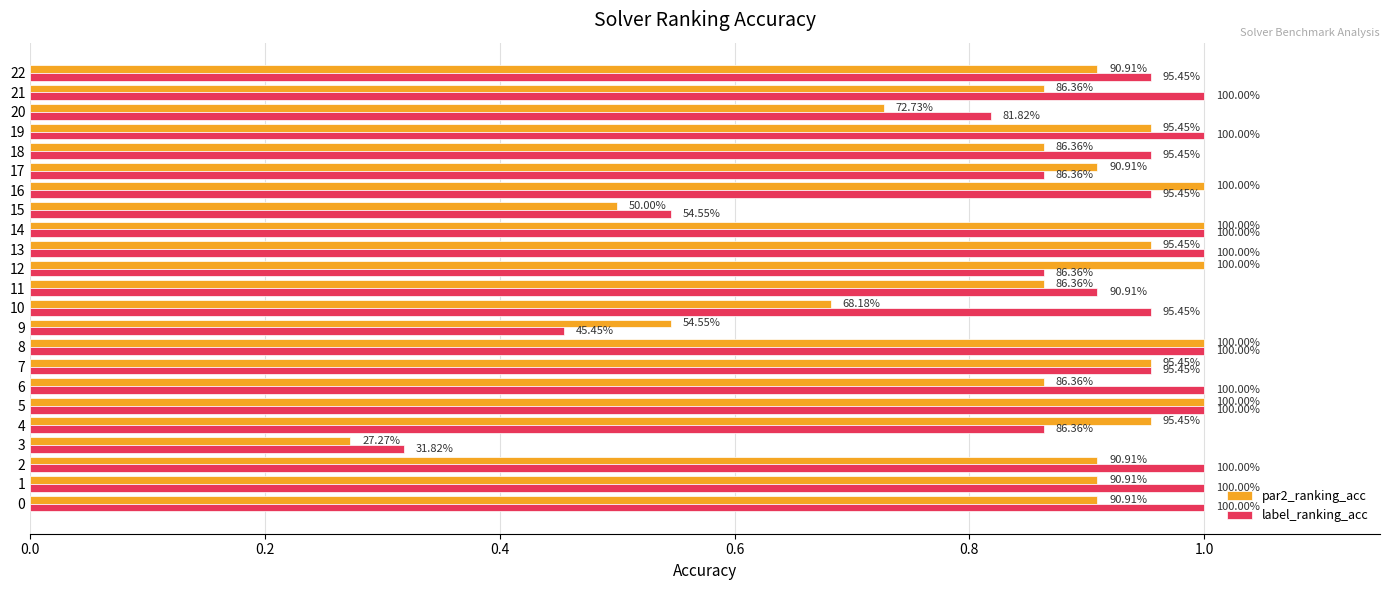

What is the minimum value for par2_ranking_acc?

0.3